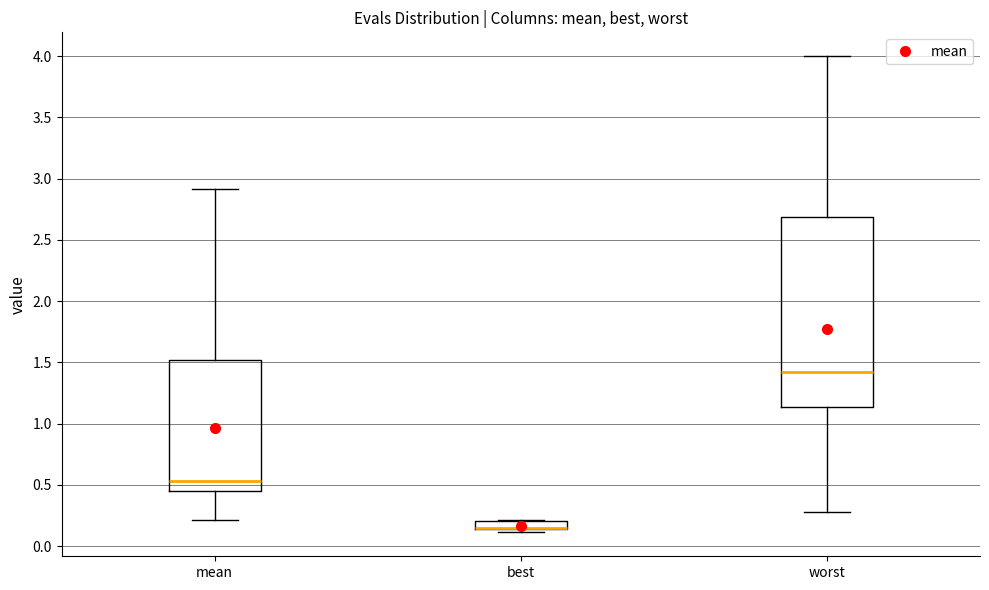

Where does the upper whisker of the box for mean end on the y-axis? The values are not printed on the chart, so give them approximately, as read against the axis.

2.90